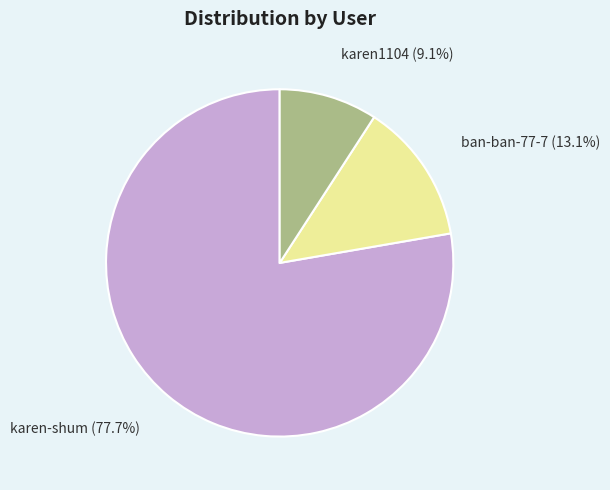

What is the smallest slice in the pie chart?

karen1104